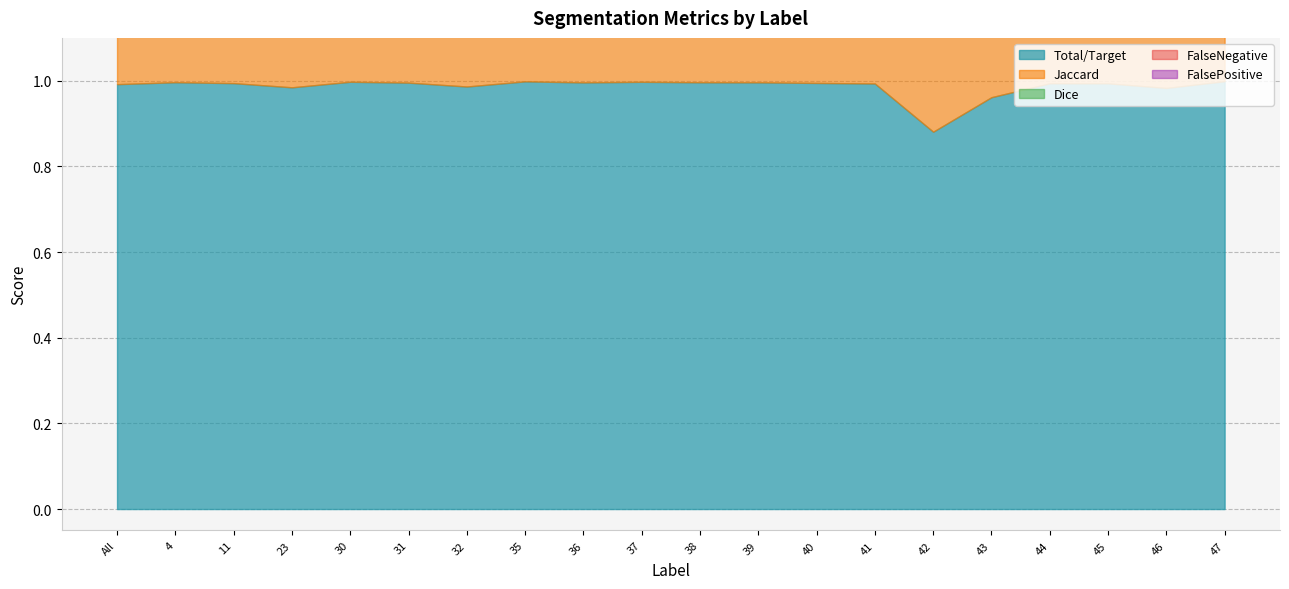

Does the chart display data point markers on the line(s)?

No